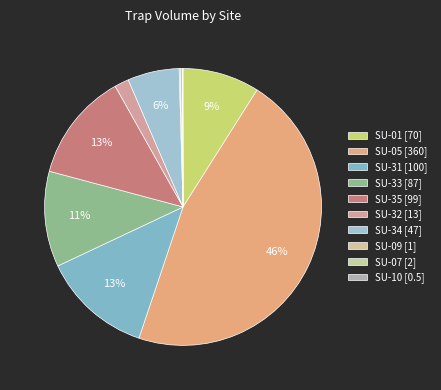

Which category has the biggest portion of the pie?

SU-05